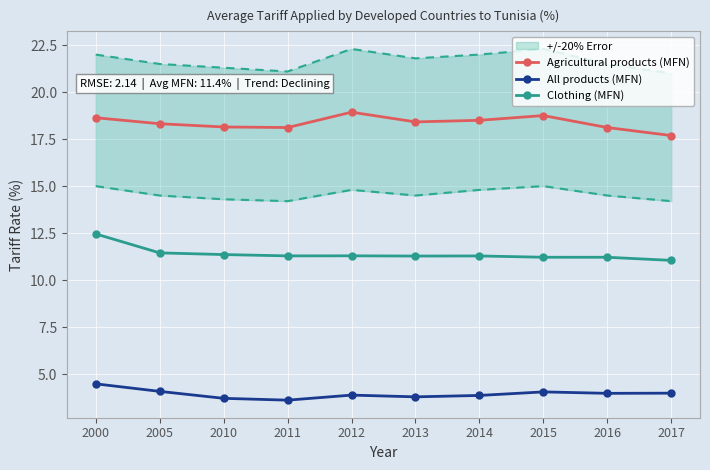

At which label does Clothing (MFN) reach its peak?

2000